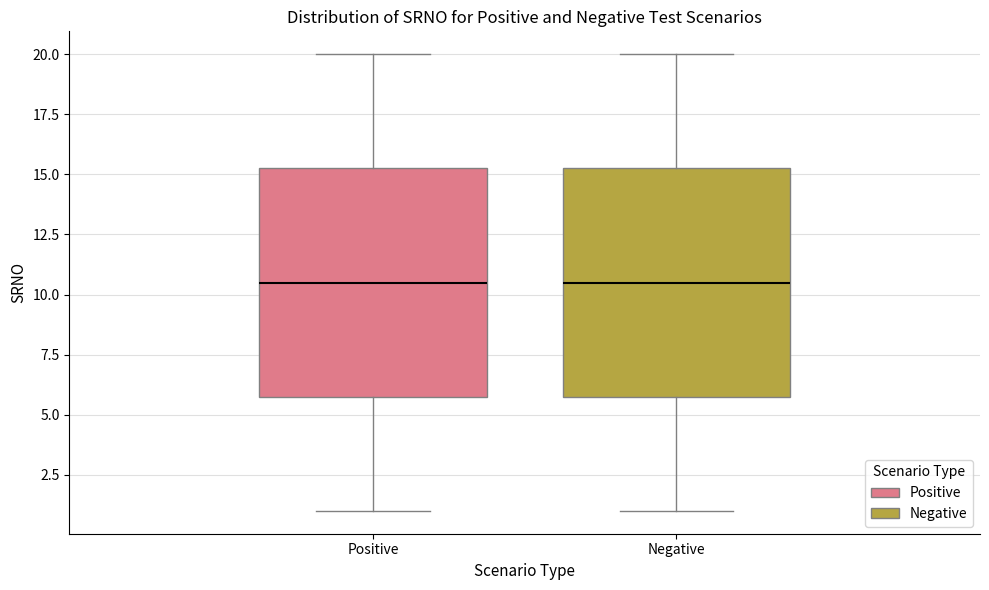

Reading left to right, transcribe this box plot: for each box, give where its median line is, the range the box spans, and where its two whiskers end, as read against the y-axis. The values are not printed on the chart, so give them approximately, as read against the axis.

Positive: median 10.5, box 6.0 to 15.5, whiskers 1.0 to 20.0
Negative: median 10.5, box 6.0 to 15.5, whiskers 1.0 to 20.0